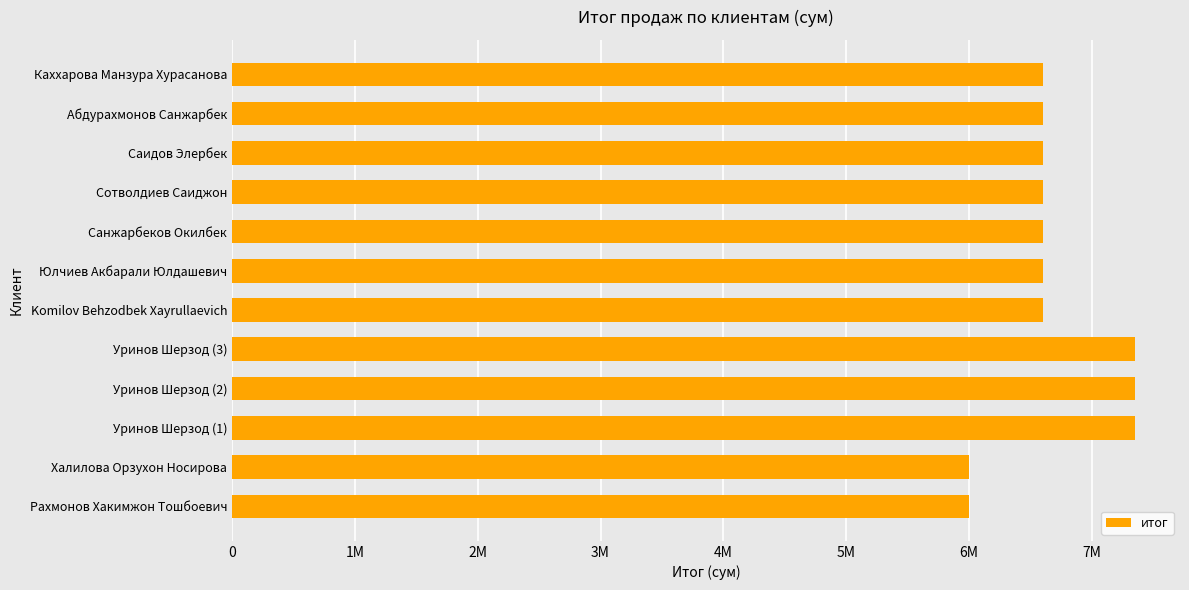

Are the bars horizontal?

Yes